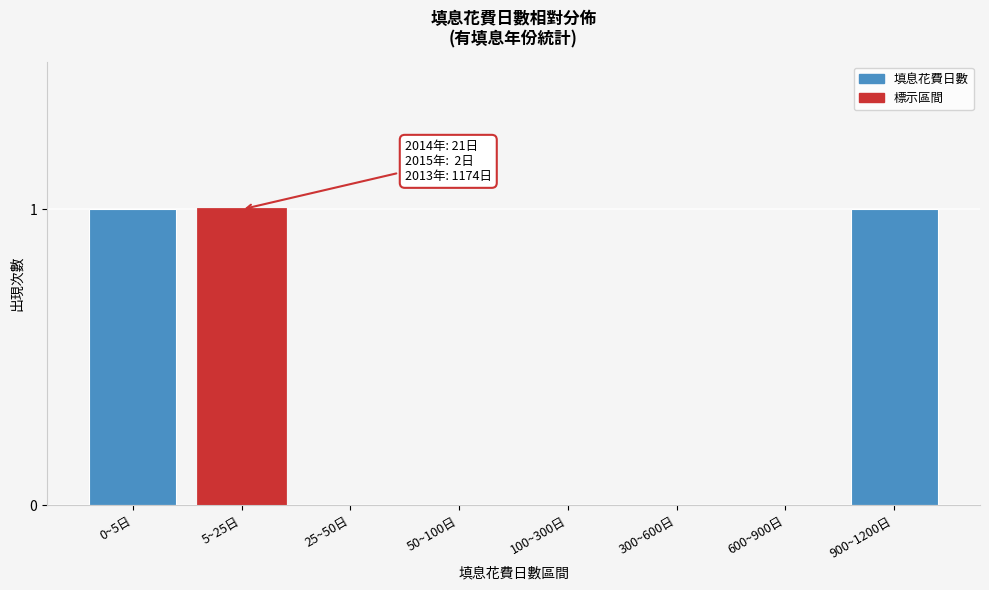

Reading right to left, transcribe all the data shown in this chart.

900~1200日=1	600~900日=0	300~600日=0	100~300日=0	50~100日=0	25~50日=0	5~25日=1	0~5日=1